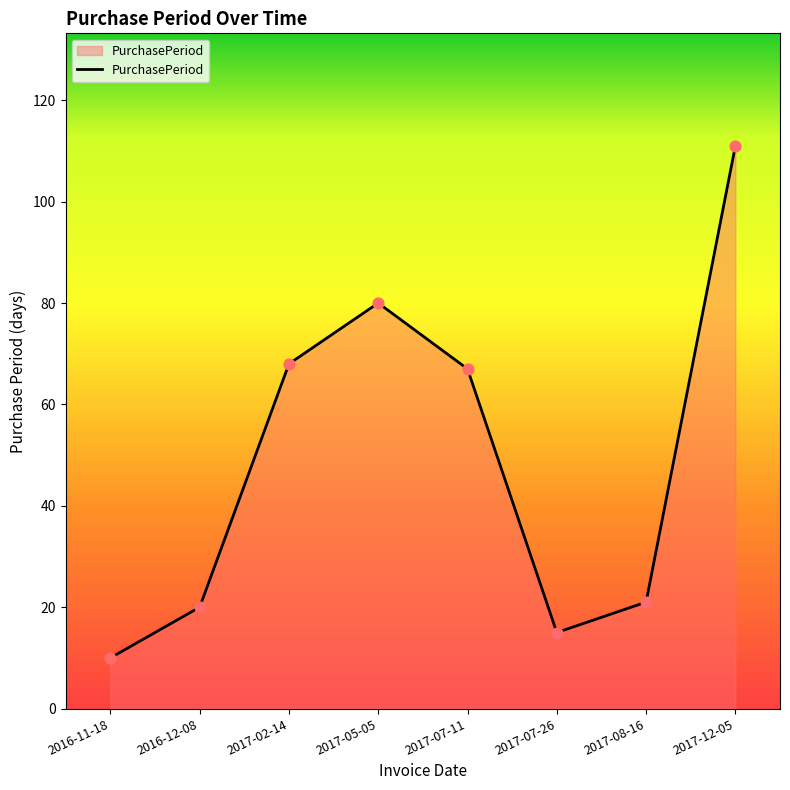

Approximately how many times larger is the value at 2017-02-14 compared to 2017-12-05?

0.6